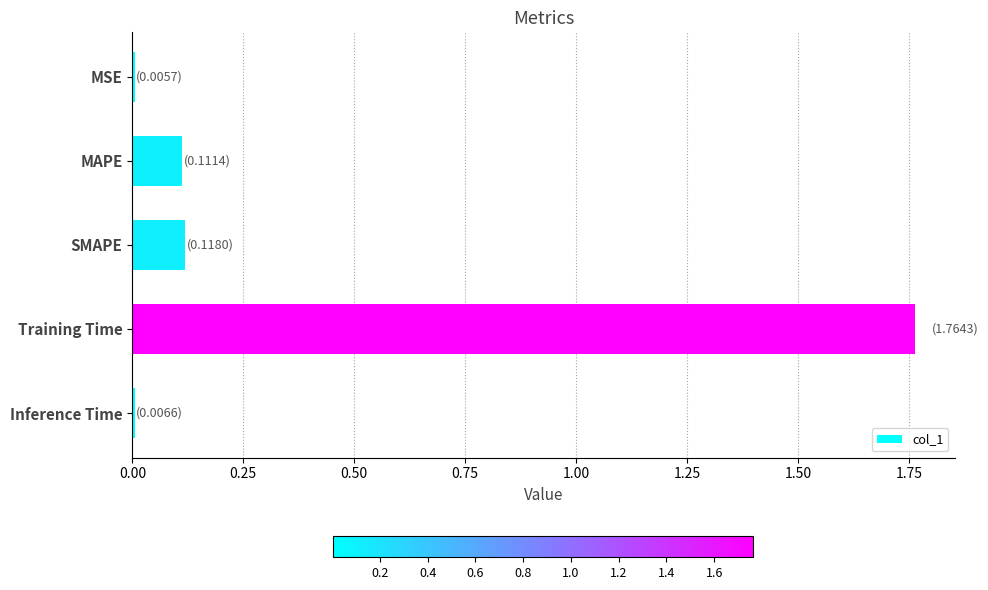

Which has a higher value, MSE or MAPE?

MAPE